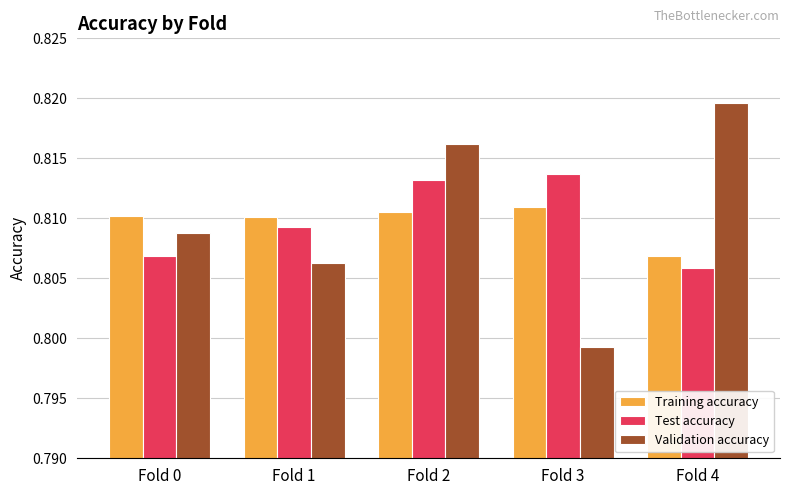

How many Validation accuracy values are between 0 and 1?

5